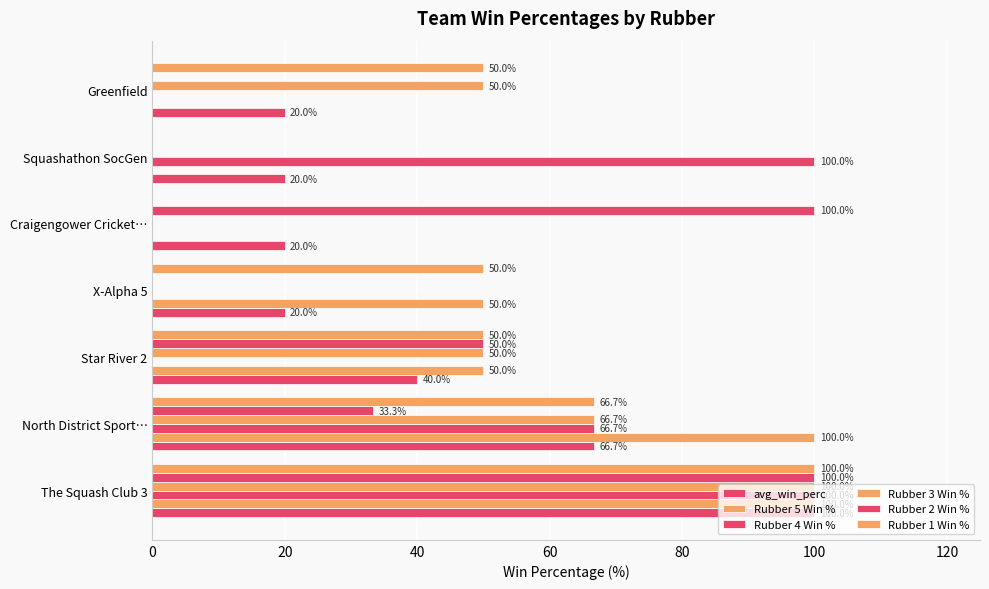

How many values in Rubber 1 Win % are above zero?

5